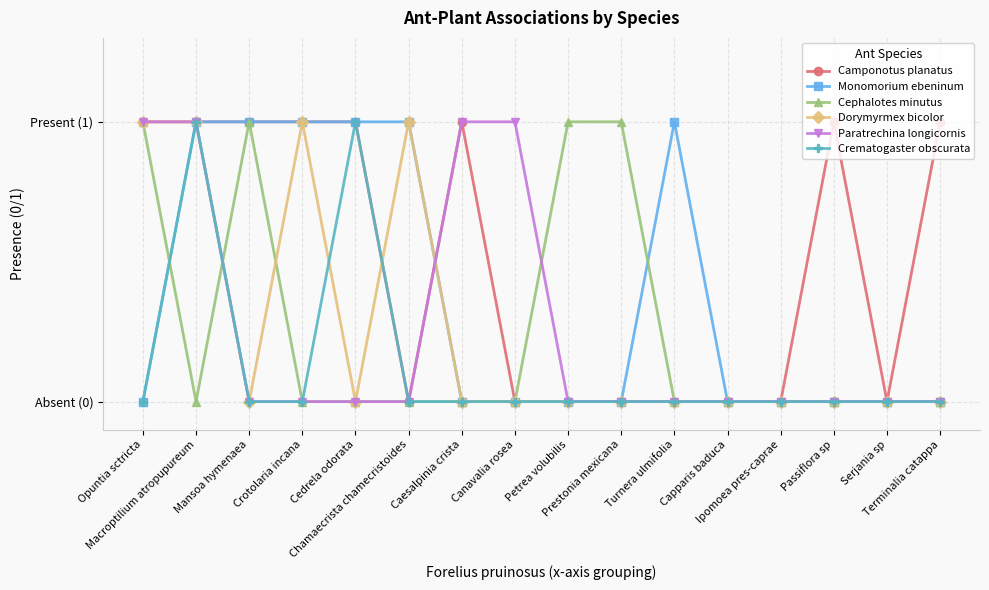

Is it true that Camponotus planatus equals 2 at Macroptilium atropupureum?

False